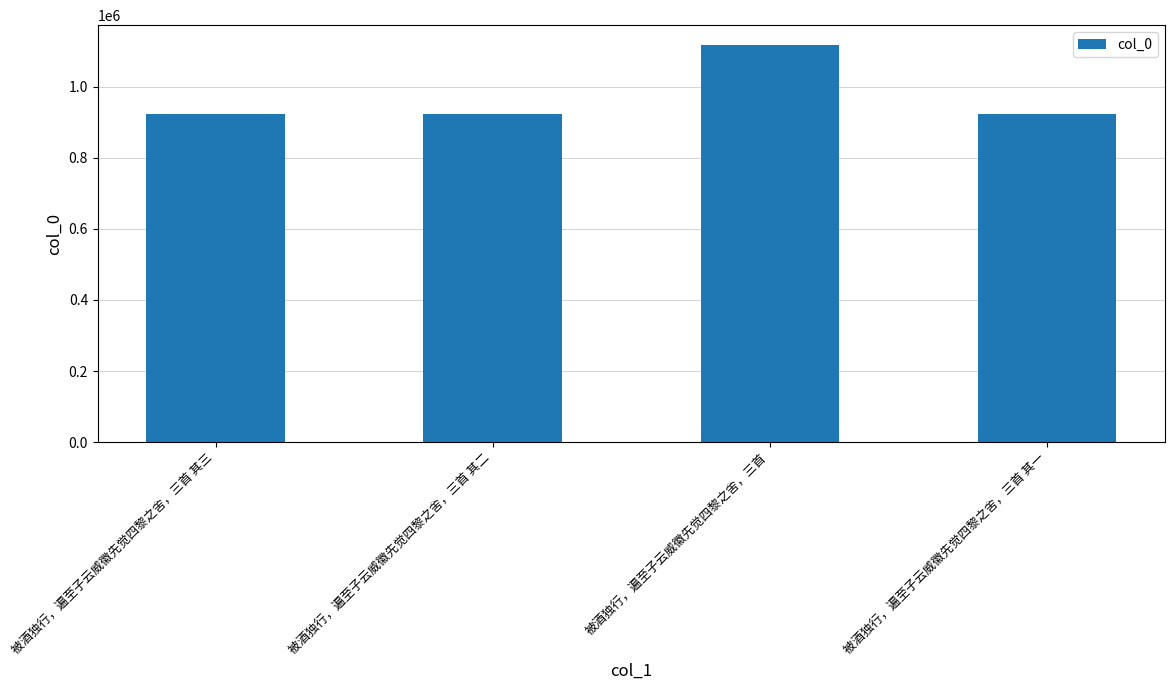

Does the chart contain any negative values?

No